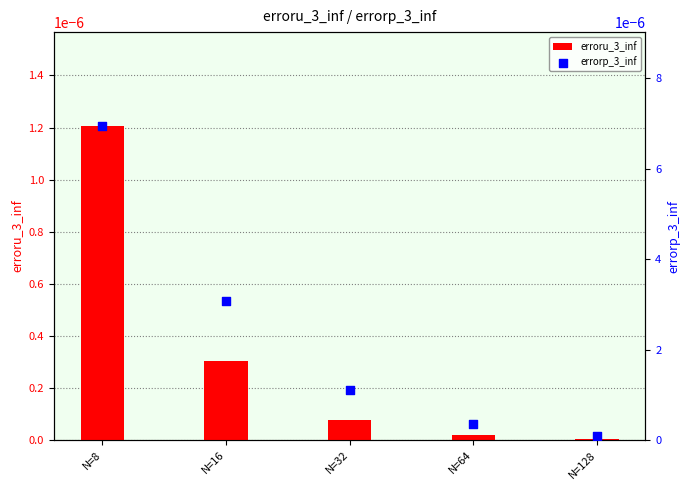

At which category is the sum across all series the highest?

N=8